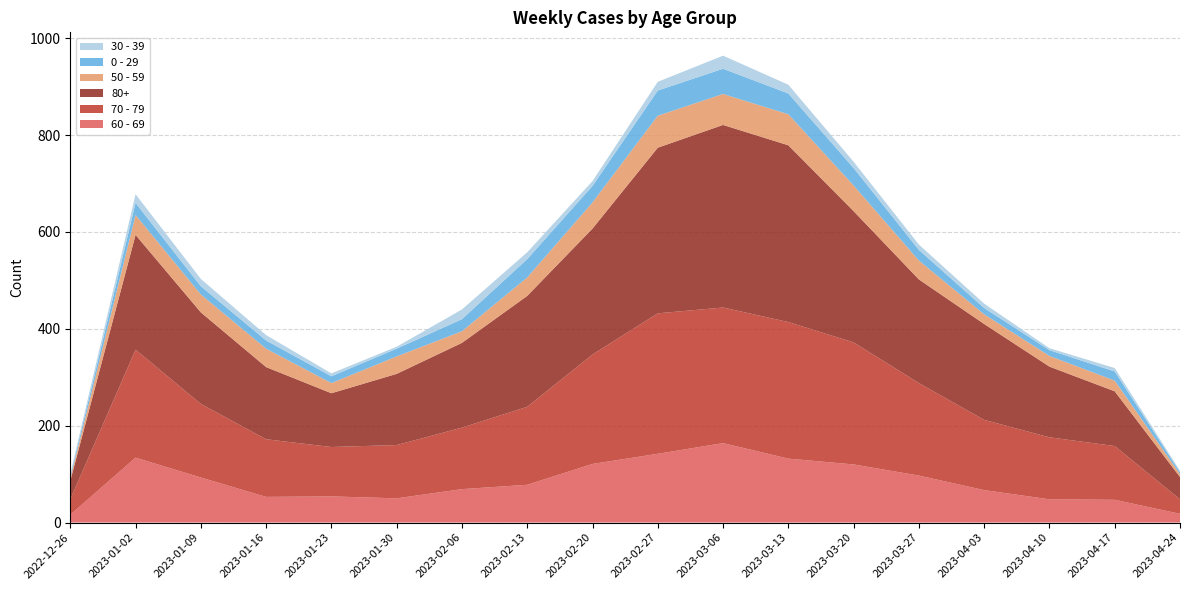

Reading left to right, list all the values displayed in this chart.

60 - 69: 2022-12-26=16	2023-01-02=134	2023-01-09=93	2023-01-16=53	2023-01-23=54	2023-01-30=50	2023-02-06=69	2023-02-13=78	2023-02-20=121	2023-02-27=142	2023-03-06=164	2023-03-13=132	2023-03-20=120	2023-03-27=97	2023-04-03=67	2023-04-10=48	2023-04-17=47	2023-04-24=18
70 - 79: 2022-12-26=32	2023-01-02=223	2023-01-09=152	2023-01-16=119	2023-01-23=102	2023-01-30=110	2023-02-06=127	2023-02-13=161	2023-02-20=226	2023-02-27=290	2023-03-06=280	2023-03-13=282	2023-03-20=252	2023-03-27=191	2023-04-03=145	2023-04-10=128	2023-04-17=111	2023-04-24=30
80+: 2022-12-26=38	2023-01-02=237	2023-01-09=189	2023-01-16=149	2023-01-23=111	2023-01-30=147	2023-02-06=175	2023-02-13=229	2023-02-20=260	2023-02-27=342	2023-03-06=377	2023-03-13=365	2023-03-20=271	2023-03-27=214	2023-04-03=198	2023-04-10=146	2023-04-17=113	2023-04-24=46
50 - 59: 2022-12-26=5	2023-01-02=41	2023-01-09=37	2023-01-16=38	2023-01-23=21	2023-01-30=36	2023-02-06=24	2023-02-13=38	2023-02-20=54	2023-02-27=66	2023-03-06=64	2023-03-13=64	2023-03-20=53	2023-03-27=39	2023-04-03=20	2023-04-10=22	2023-04-17=22	2023-04-24=6
0 - 29: 2022-12-26=4	2023-01-02=25	2023-01-09=17	2023-01-16=17	2023-01-23=14	2023-01-30=16	2023-02-06=25	2023-02-13=38	2023-02-20=34	2023-02-27=52	2023-03-06=52	2023-03-13=43	2023-03-20=36	2023-03-27=22	2023-04-03=13	2023-04-10=12	2023-04-17=19	2023-04-24=4
30 - 39: 2022-12-26=5	2023-01-02=18	2023-01-09=15	2023-01-16=11	2023-01-23=6	2023-01-30=4	2023-02-06=20	2023-02-13=14	2023-02-20=10	2023-02-27=18	2023-03-06=27	2023-03-13=18	2023-03-20=13	2023-03-27=11	2023-04-03=9	2023-04-10=4	2023-04-17=7	2023-04-24=3